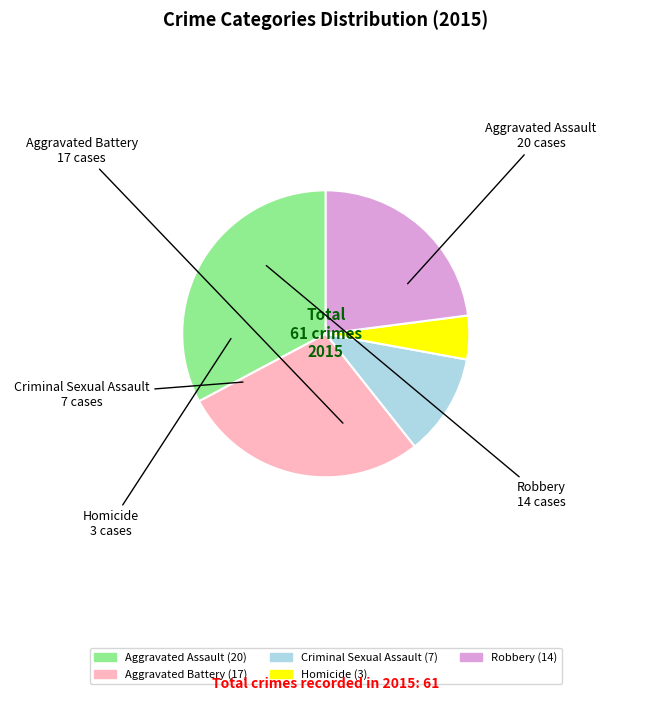

Which slice is the smallest?

Homicide